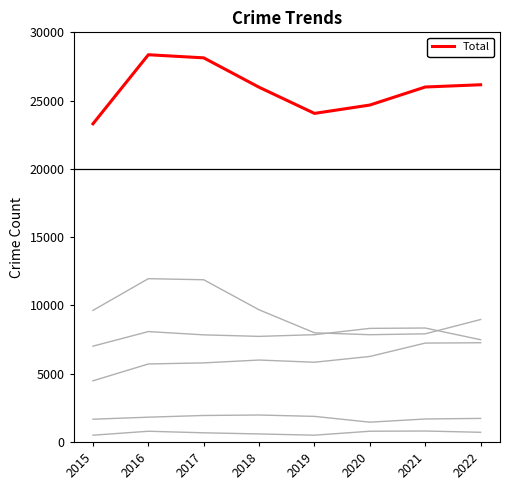

At which category is the sum across all series the highest?

2016